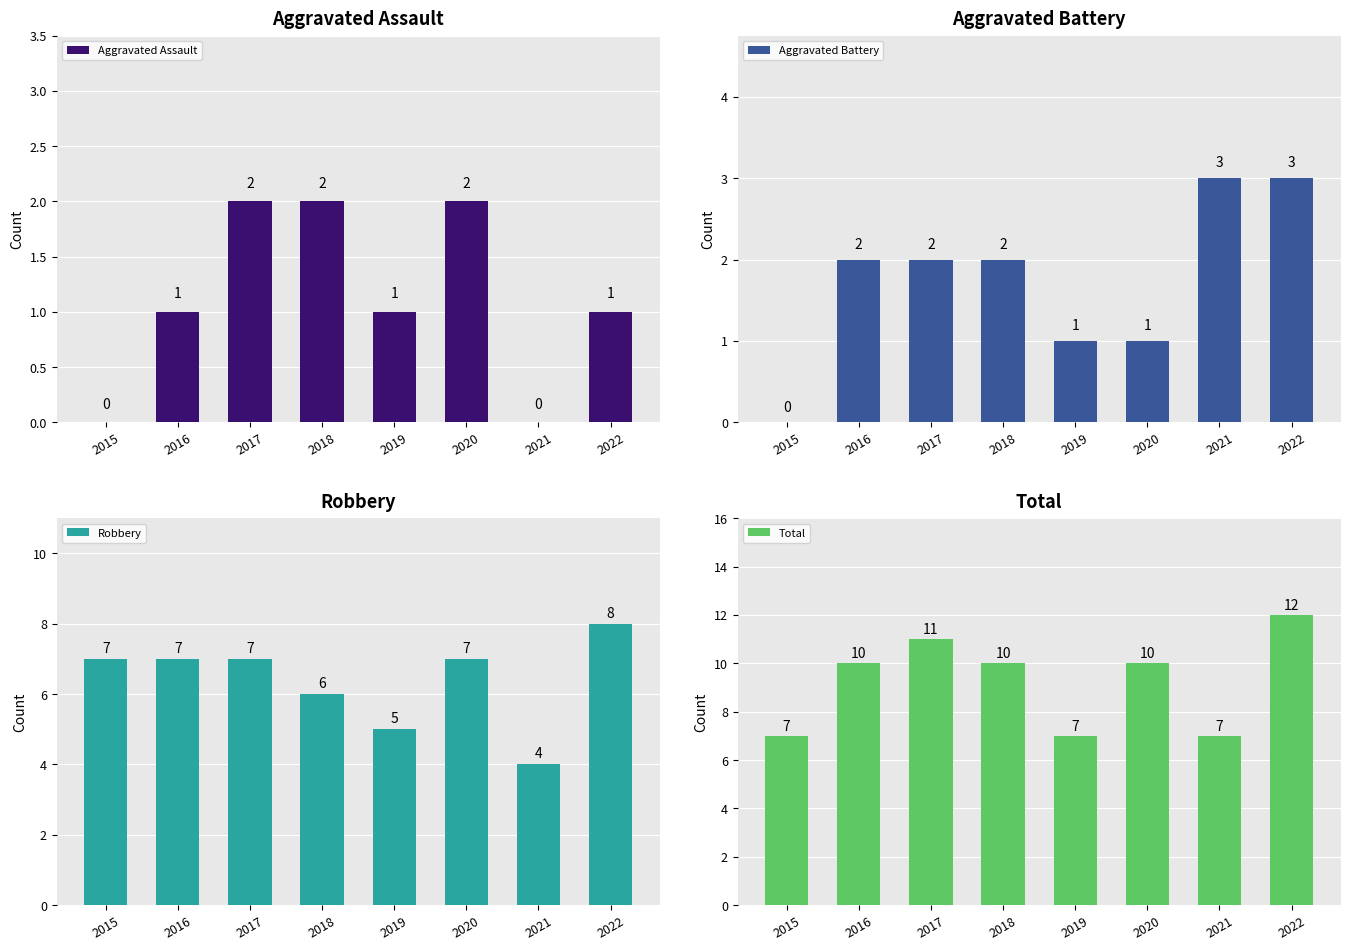

What is the total value across all series at 2021?

14